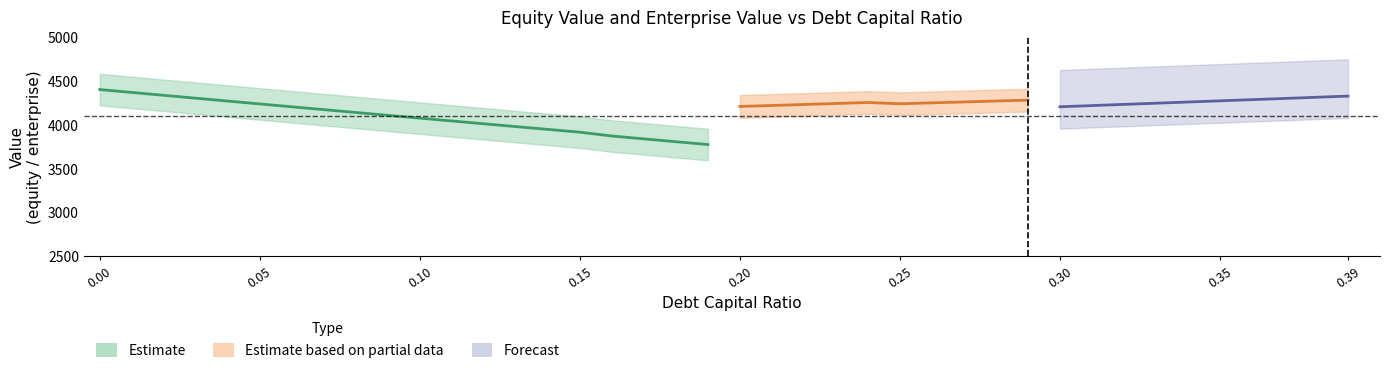

Where is the first local minimum for enterprise_value?

20